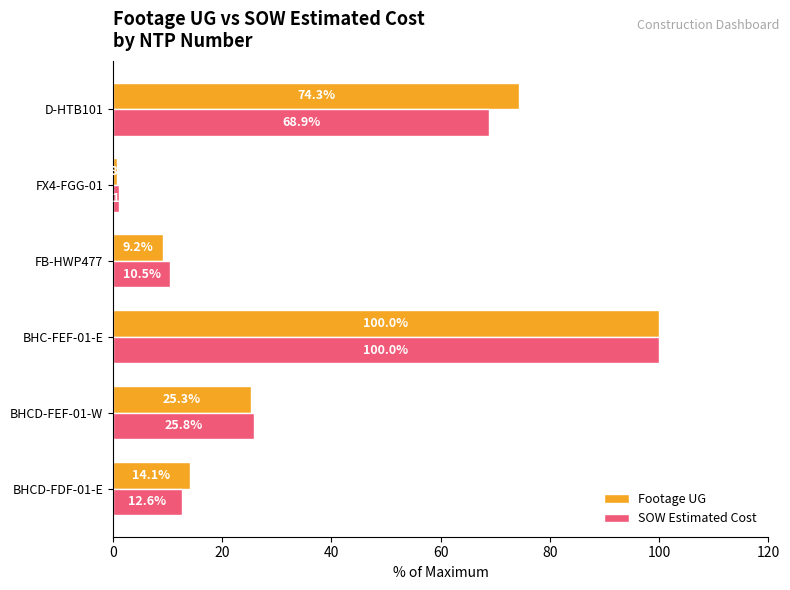

What is the average value of the Footage UG series?

37.3